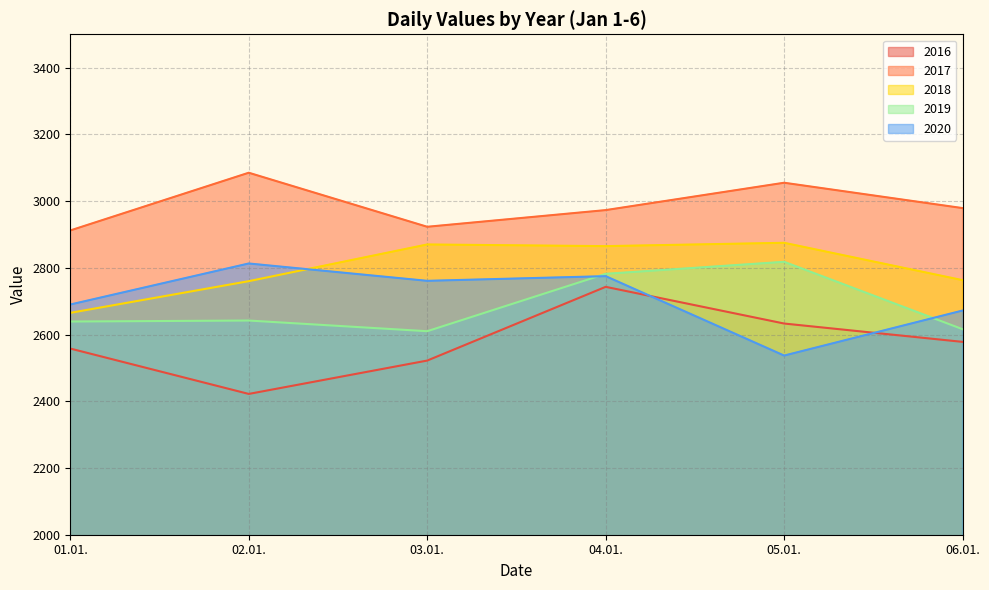

What is the sum of all 2016 values?

15456